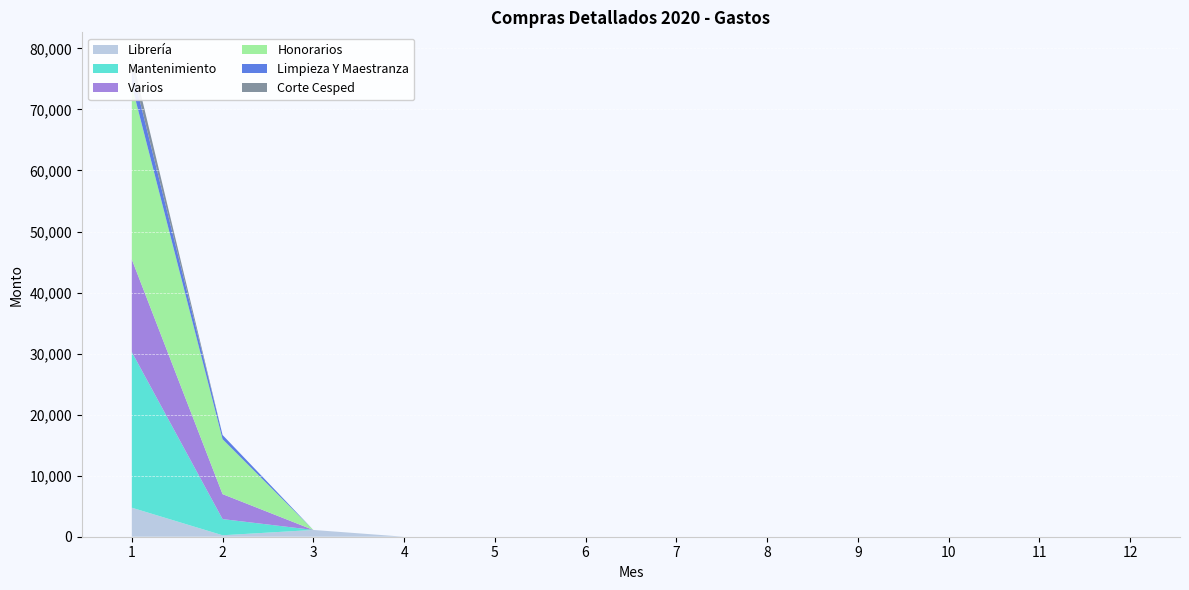

Is the value of Honorarios at 2 greater than the value of Varios at 5?

Yes